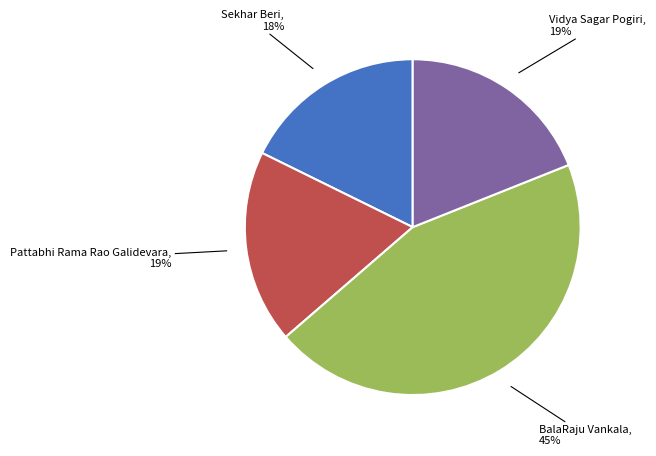

To the nearest percent, what is the average slice percentage?

25%